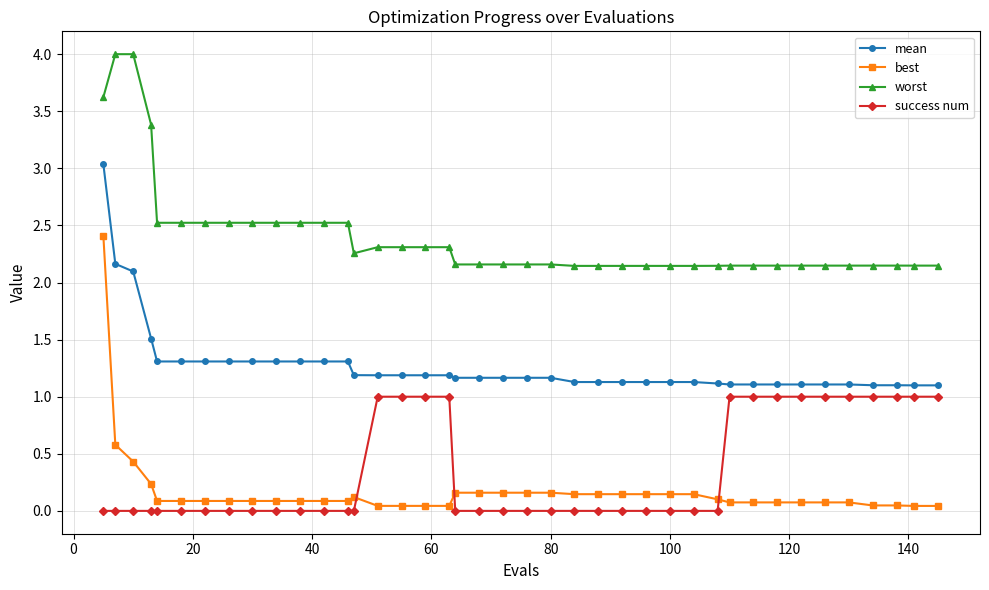

What is the greatest value displayed?

4.0